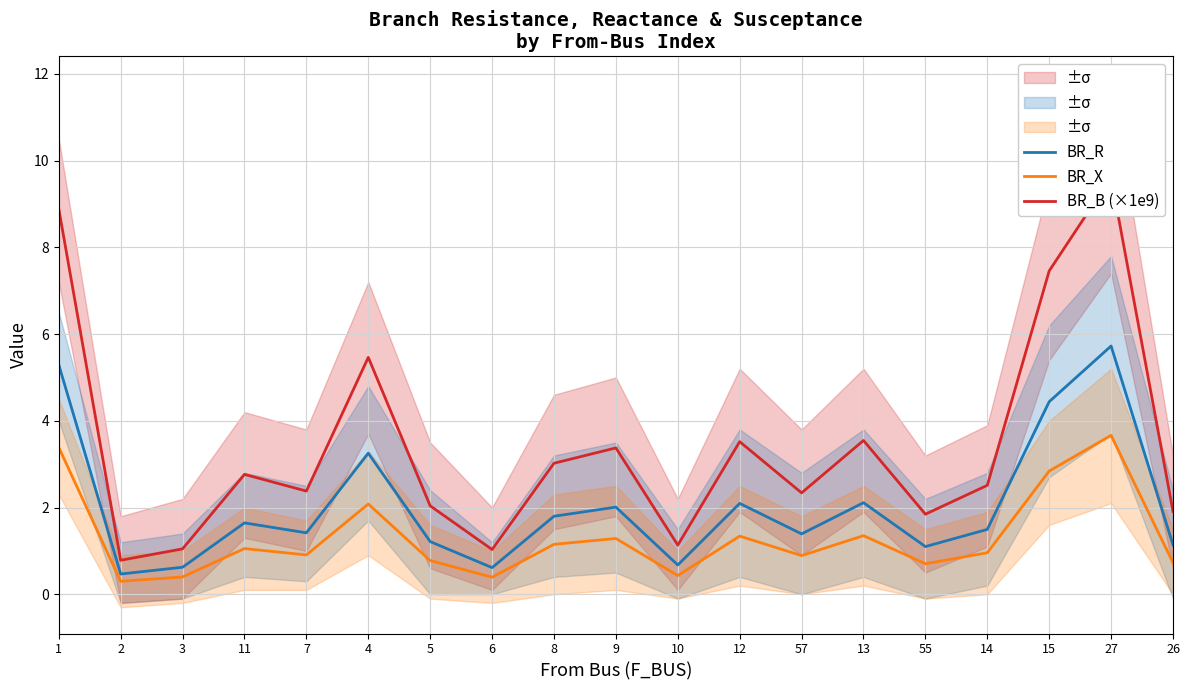

True or false: BR_B (×1e9) has a value of 1.0 at 6.

True